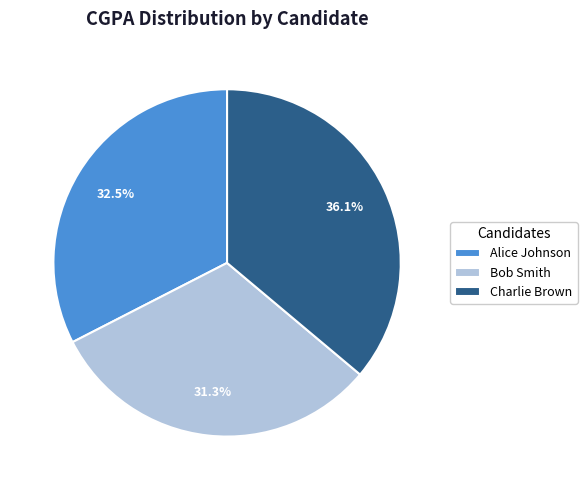

Does Bob Smith account for over 50% of the chart?

No